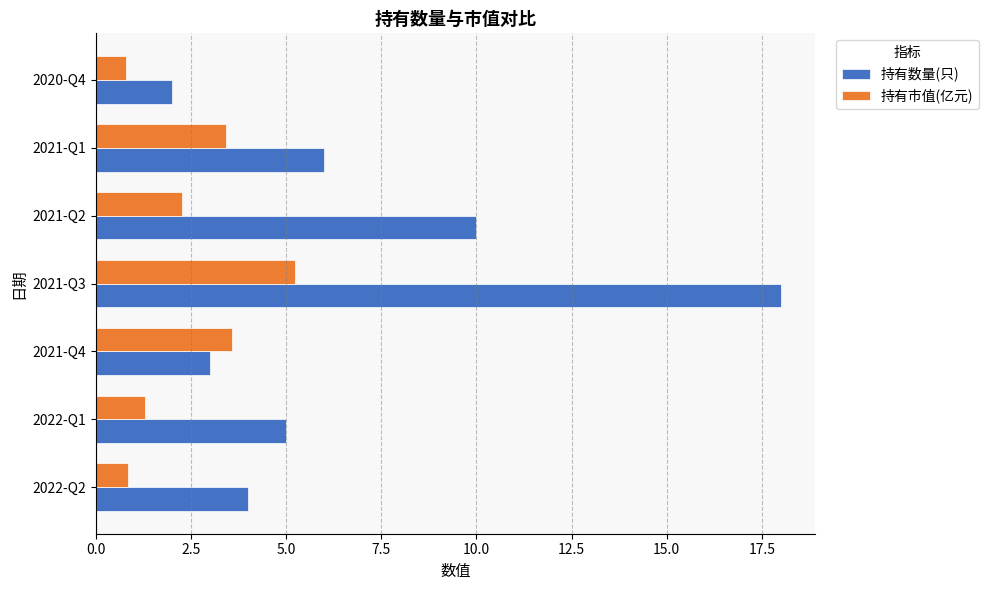

What is the difference between the highest and lowest values at 2022-Q1?

3.7